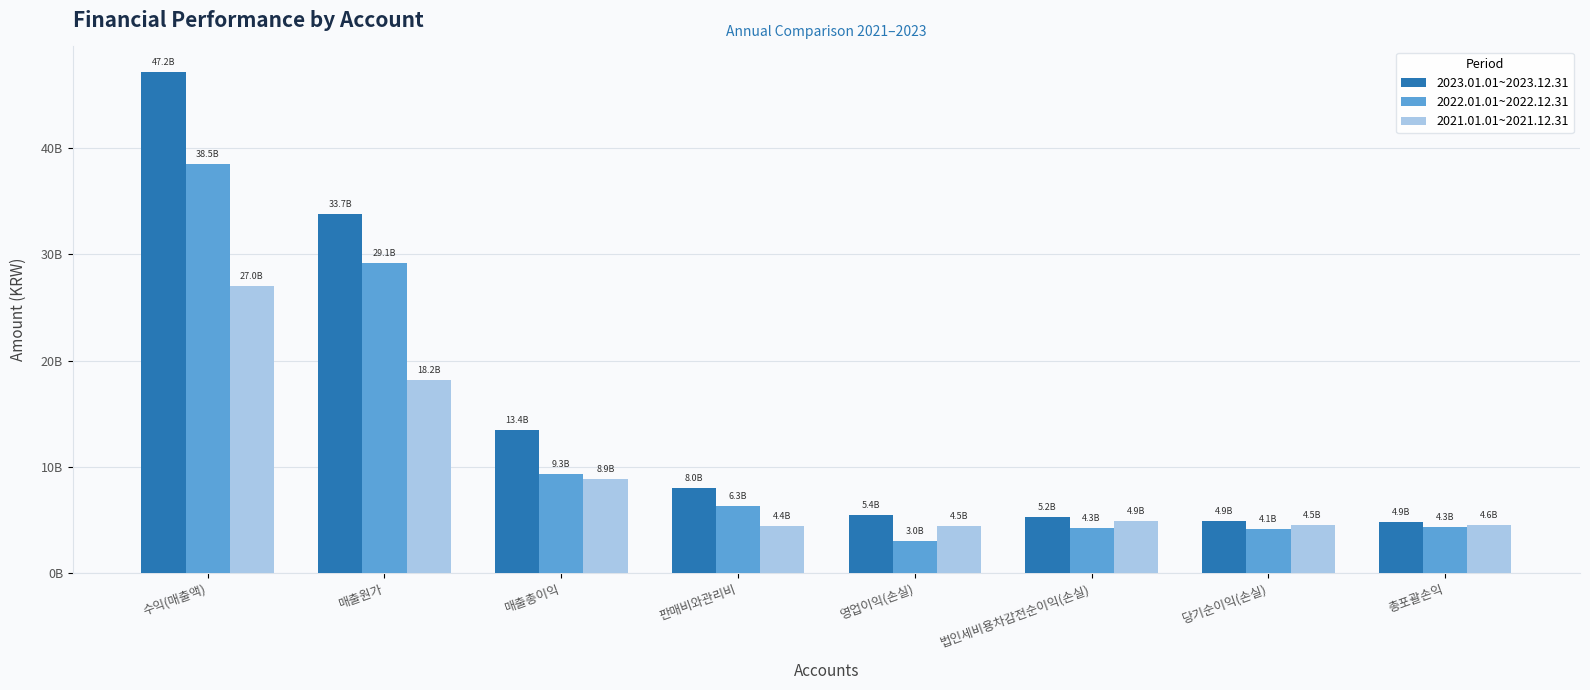

What position from the right is 당기순이익(손실)?

2